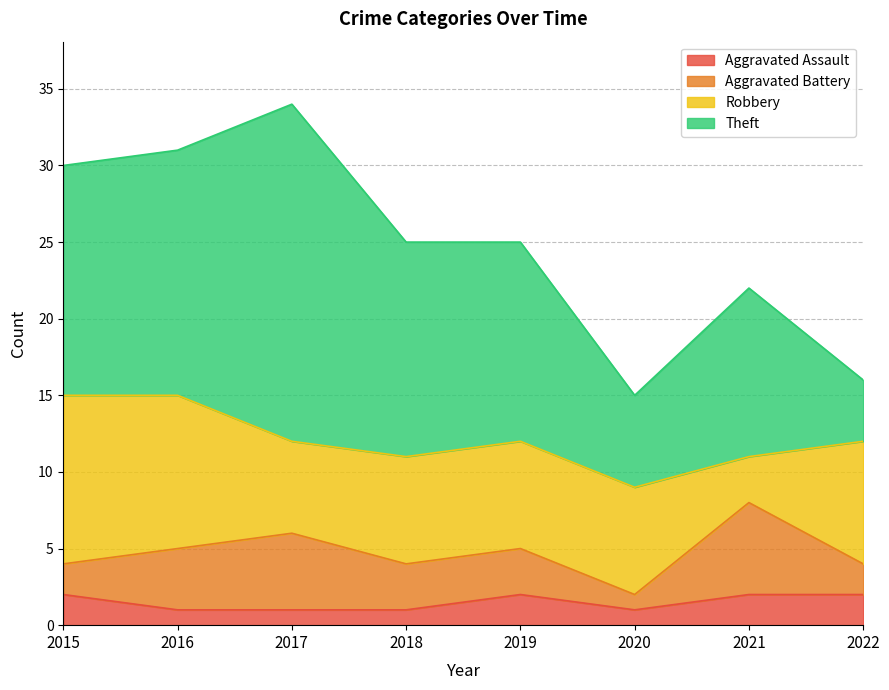

What is the difference between the highest and lowest values at 2015?

13